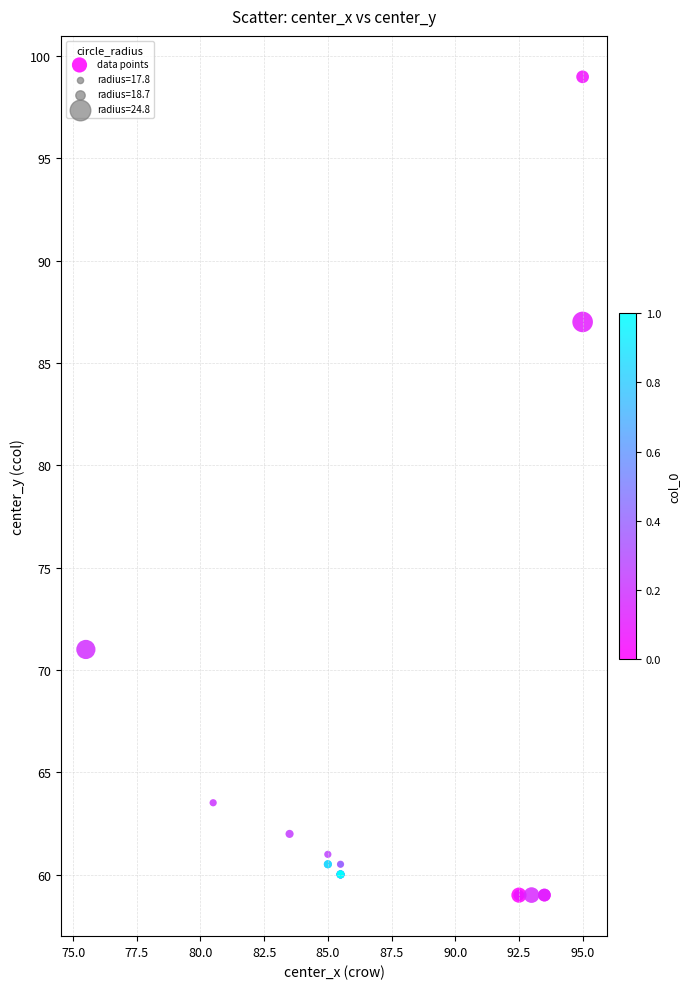

What Y value in the scatter plot is closest to 78?

71.0